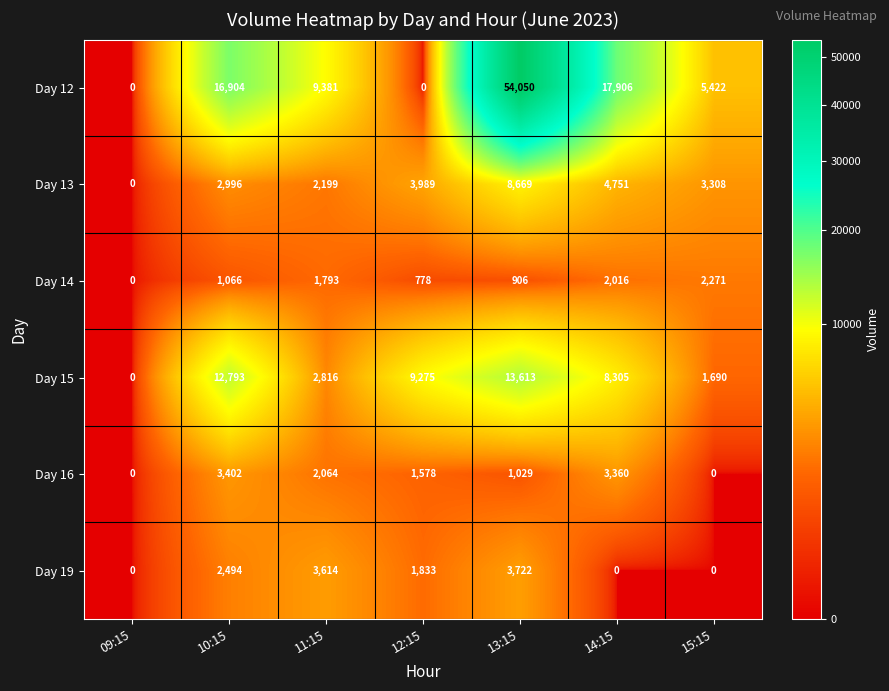

What is the difference between the Day 16 values at 09:15 and 12:15?

1578